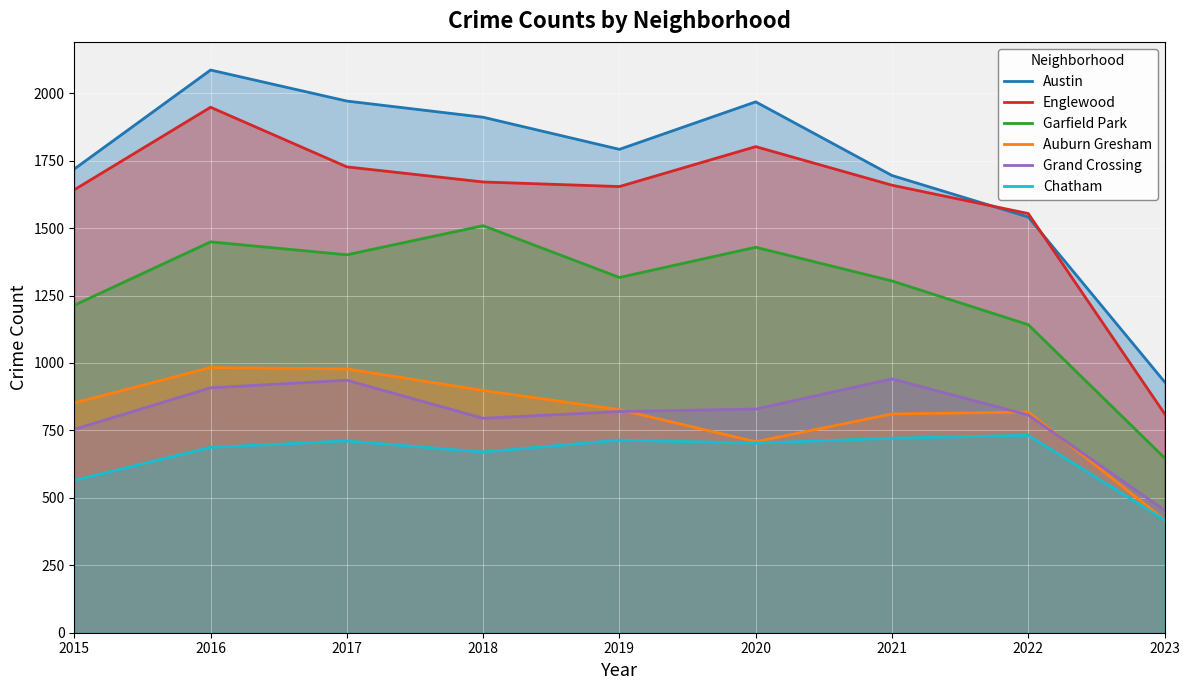

How many lines are shown in the chart?

6